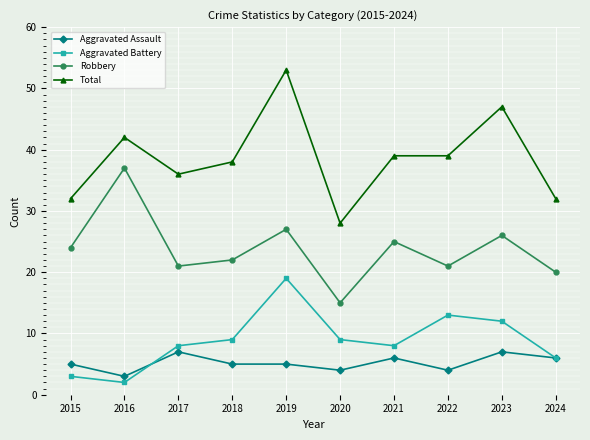

What is the average value of the Total series?

39